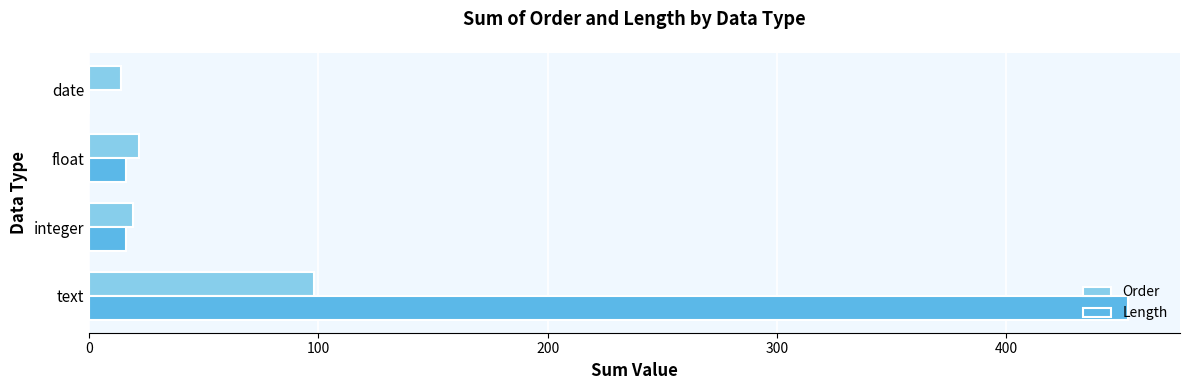

What is the average value of the Order series?

38